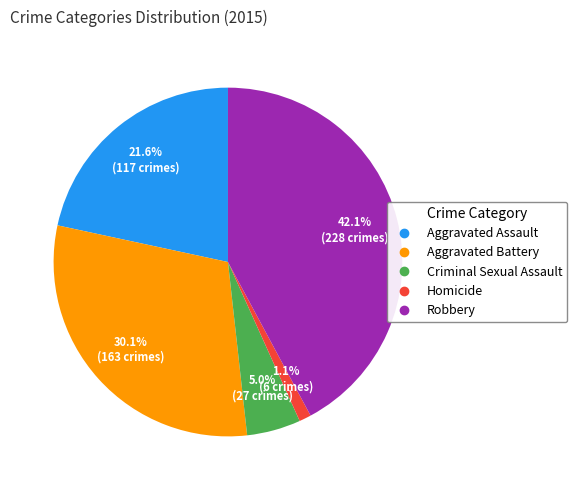

Rank the categories by value from highest to lowest.

Robbery, Aggravated Battery, Aggravated Assault, Criminal Sexual Assault, Homicide